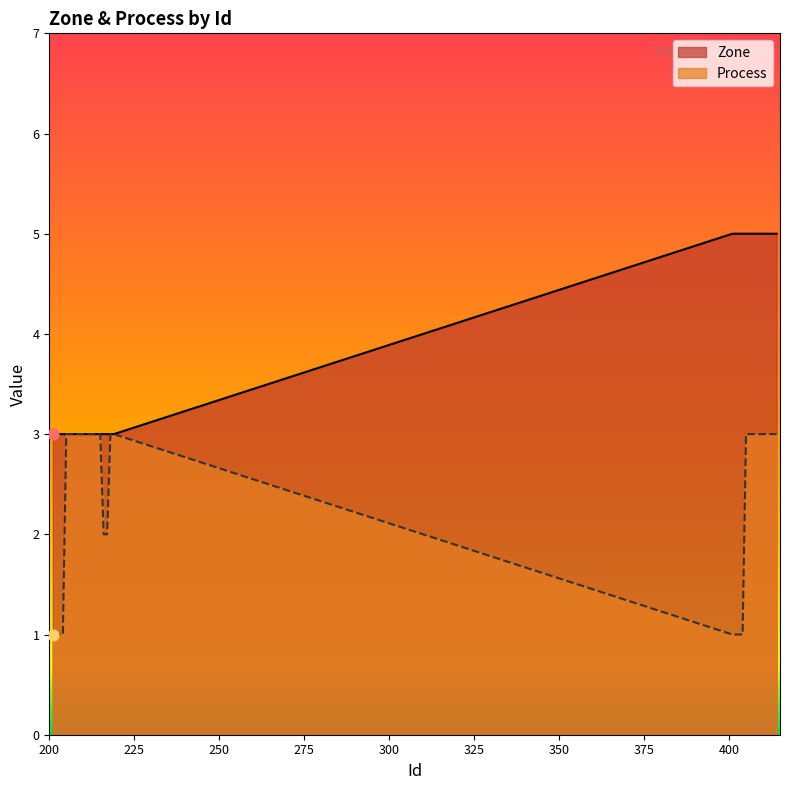

At which category is the sum across all series the highest?

405